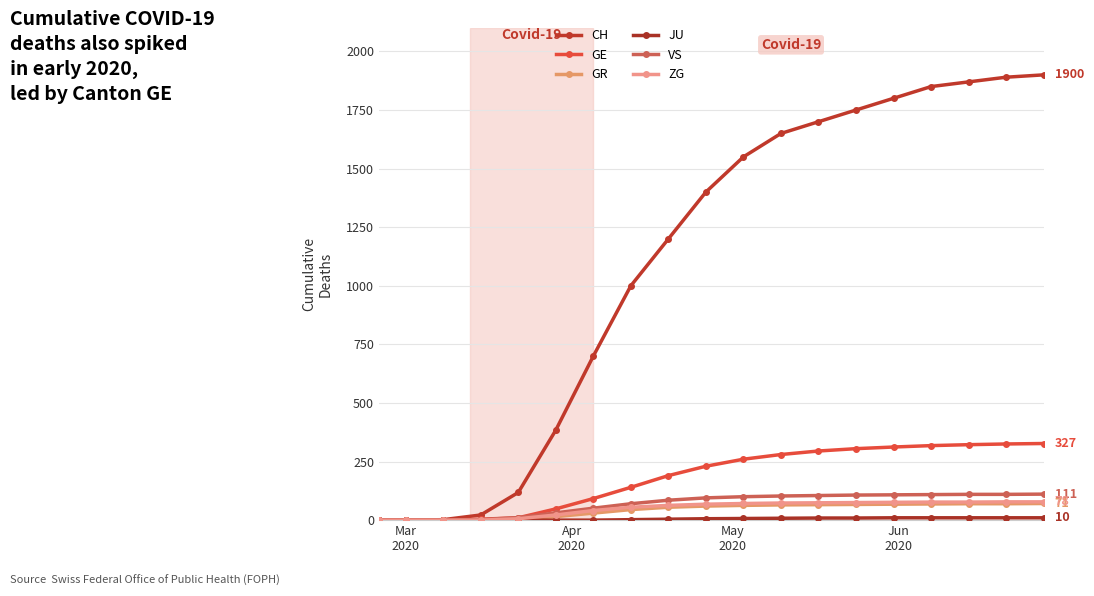

Is this an area chart (filled region under the line)?

No